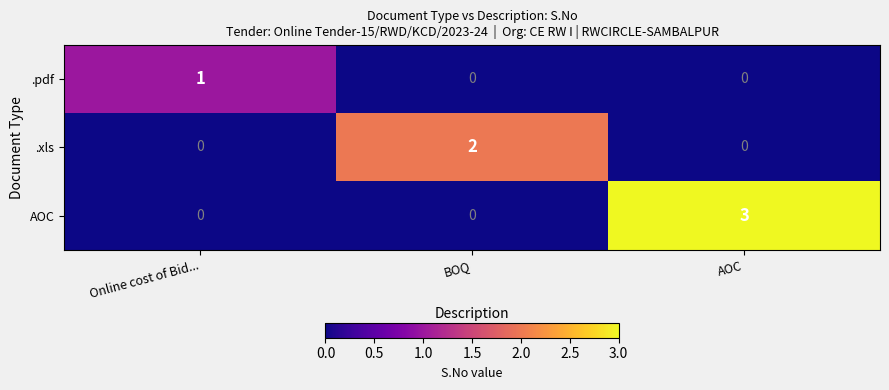

List the series in order of their peak value, highest first.

AOC, .xls, .pdf